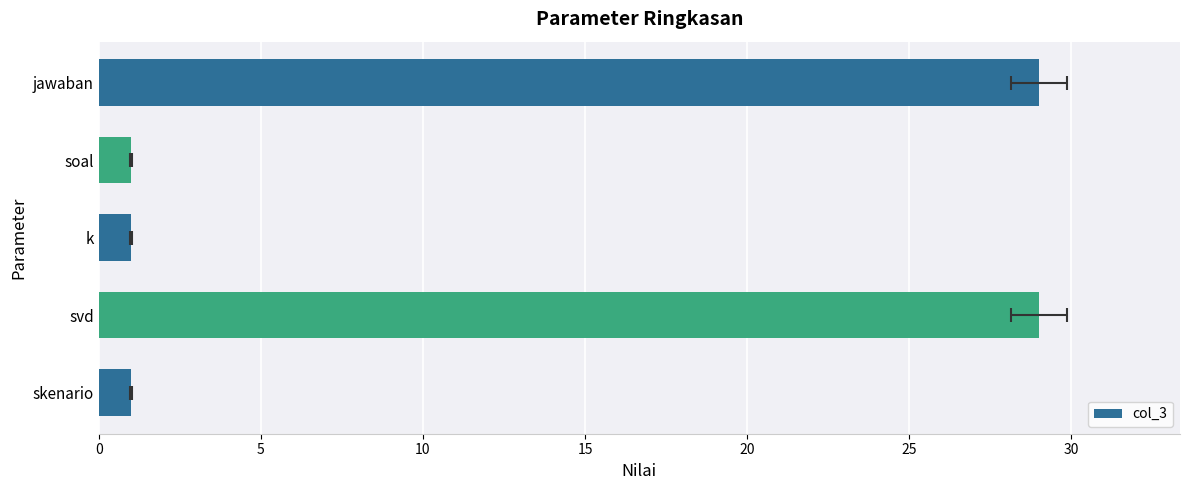

Reading left to right, what are all the values shown in this chart?

1	29	1	1	29